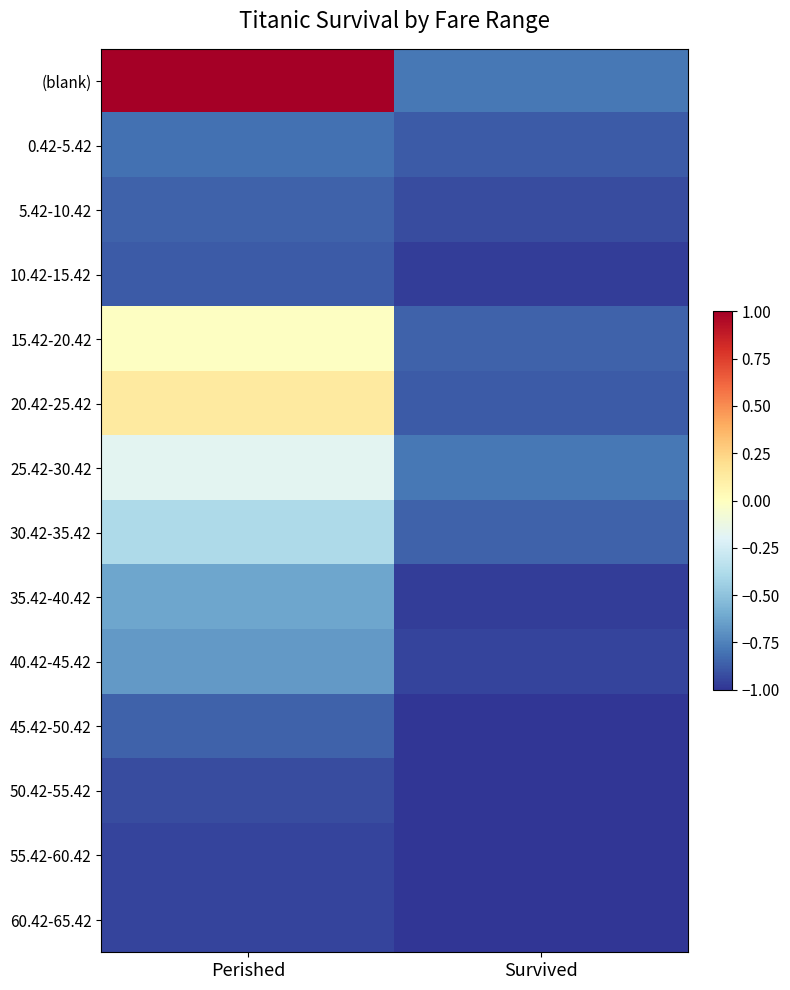

At which category is the sum across all series the highest?

Perished